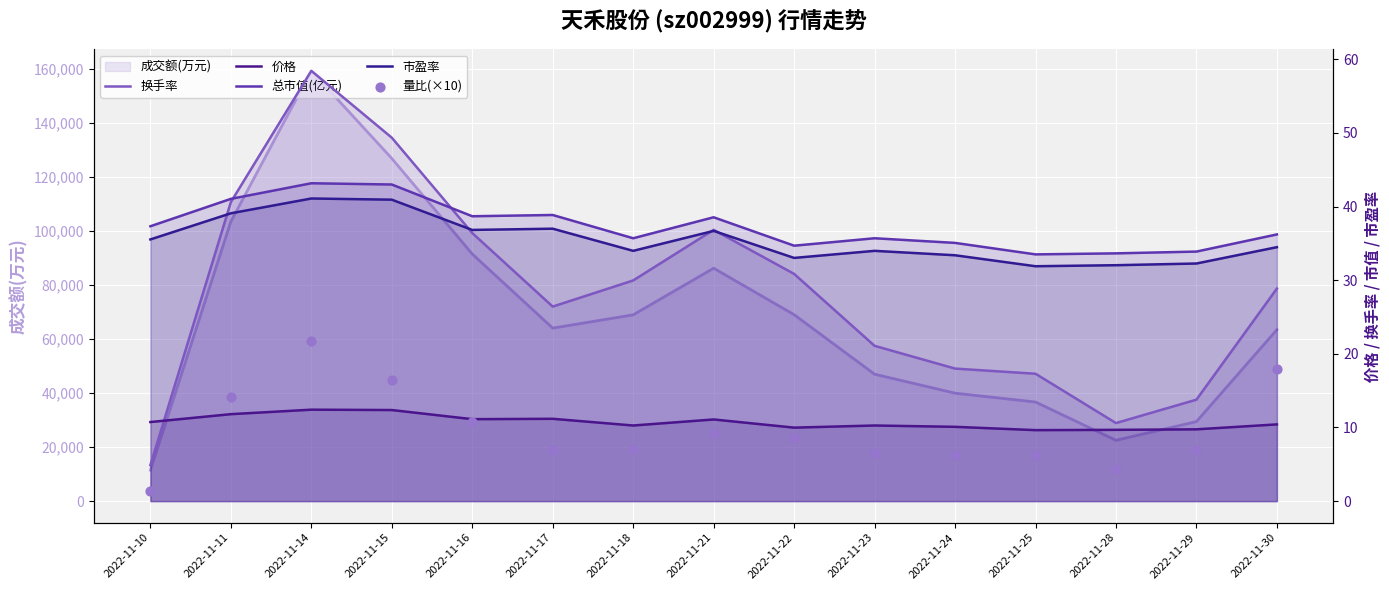

Which series reaches the maximum Y coordinate?

换手率